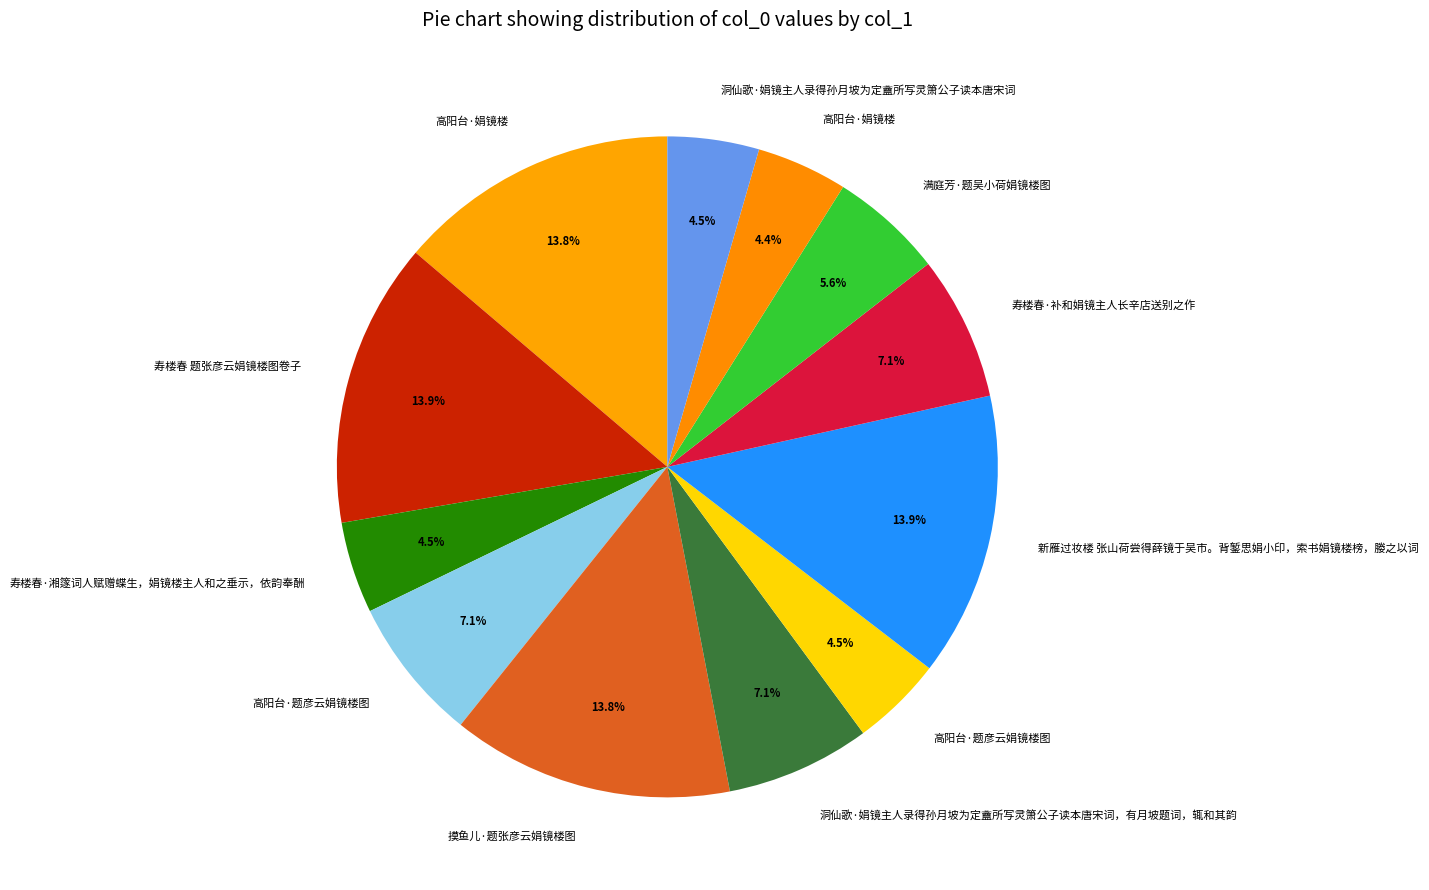

Is there any slice that represents more than half of the pie?

No